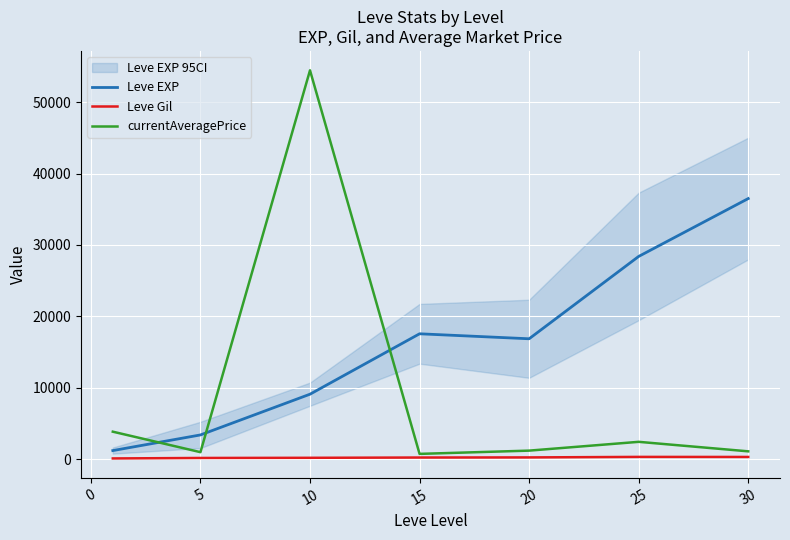

Where is Leve EXP nearest to the value 18852?

15